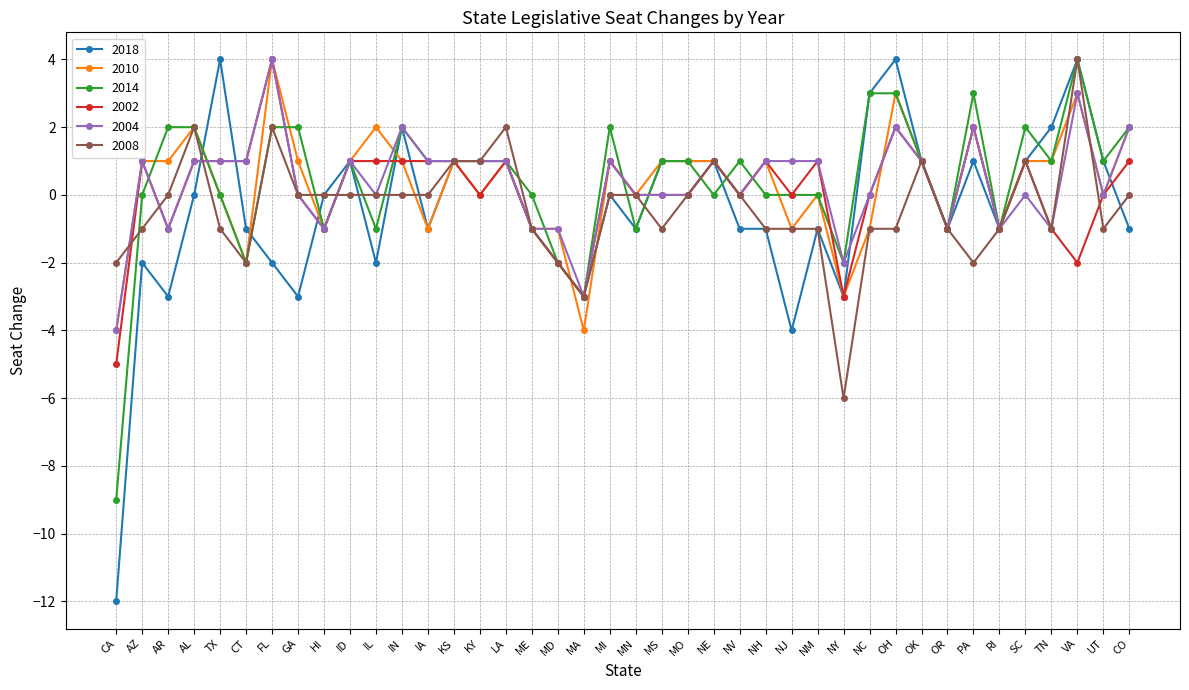

What is the spread (max minus min) of values at TX?

5